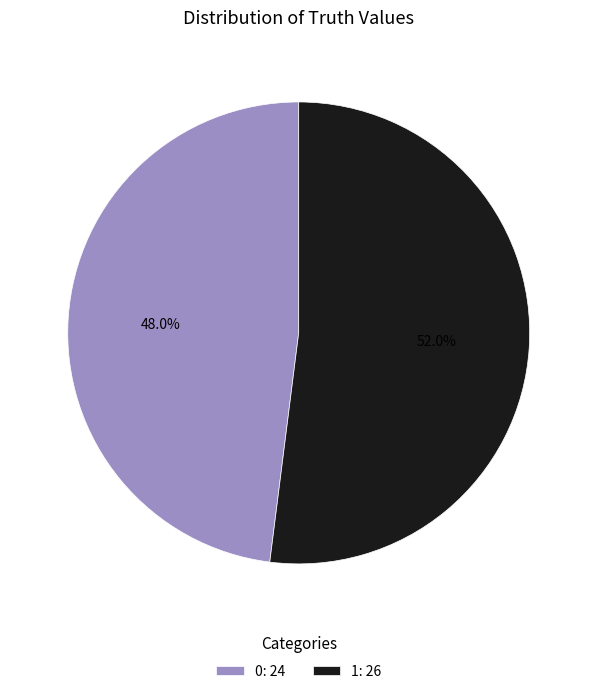

To the nearest percent, what is the average slice percentage?

50%